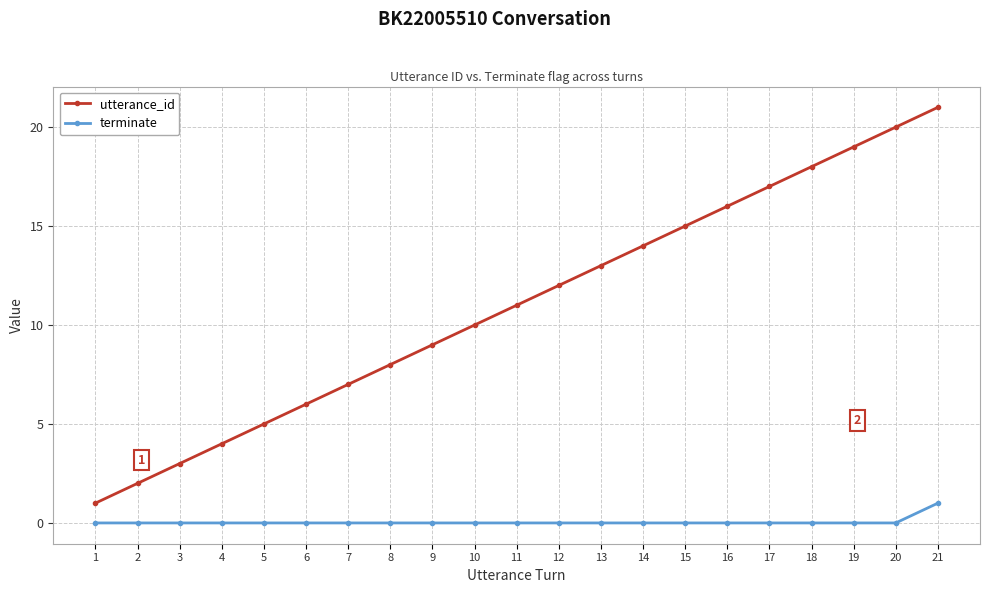

Rank the categories by utterance_id value from lowest to highest.

1, 2, 3, 4, 5, 6, 7, 8, 9, 10, 11, 12, 13, 14, 15, 16, 17, 18, 19, 20, 21